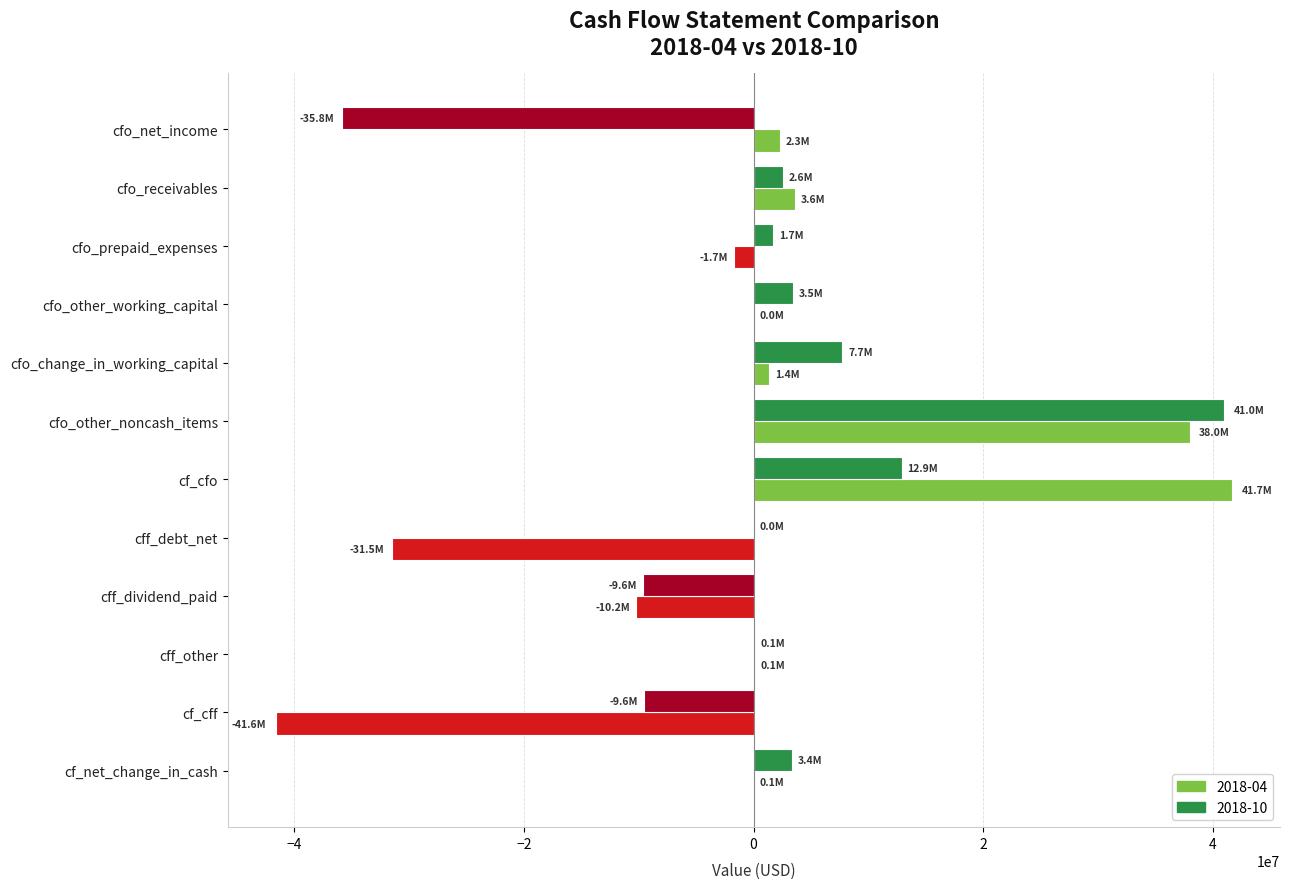

At which category is the sum across all series the highest?

cfo_other_noncash_items